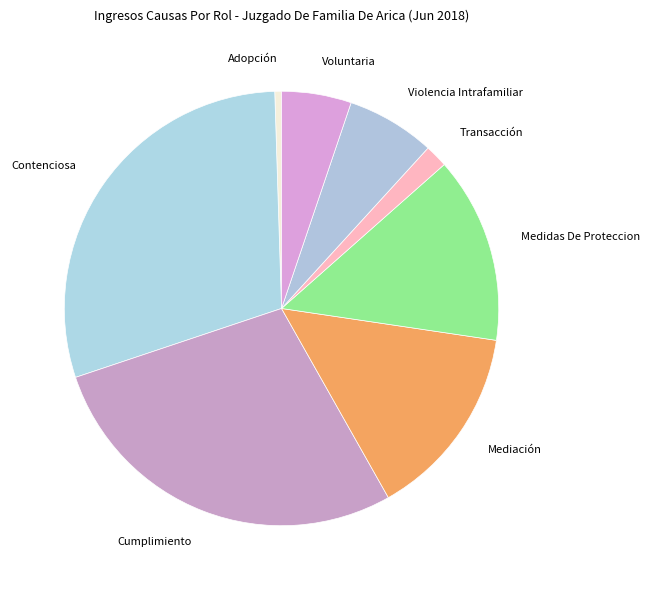

Between Violencia Intrafamiliar and Mediación, which is larger?

Mediación